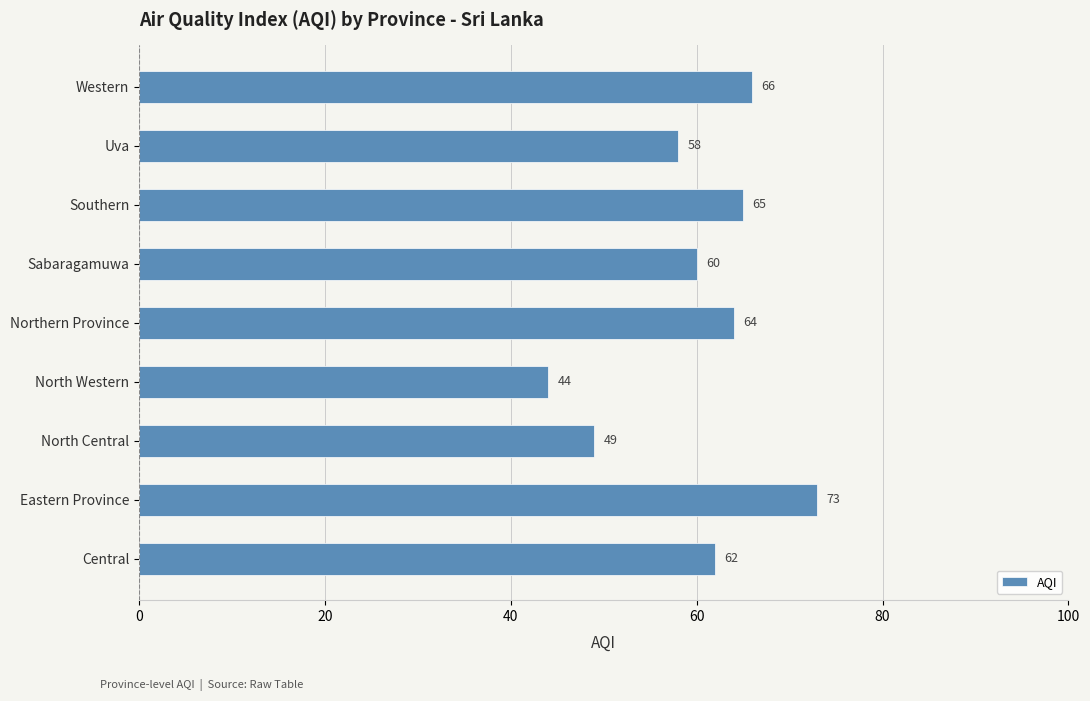

What is the difference between the maximum and minimum values?

29